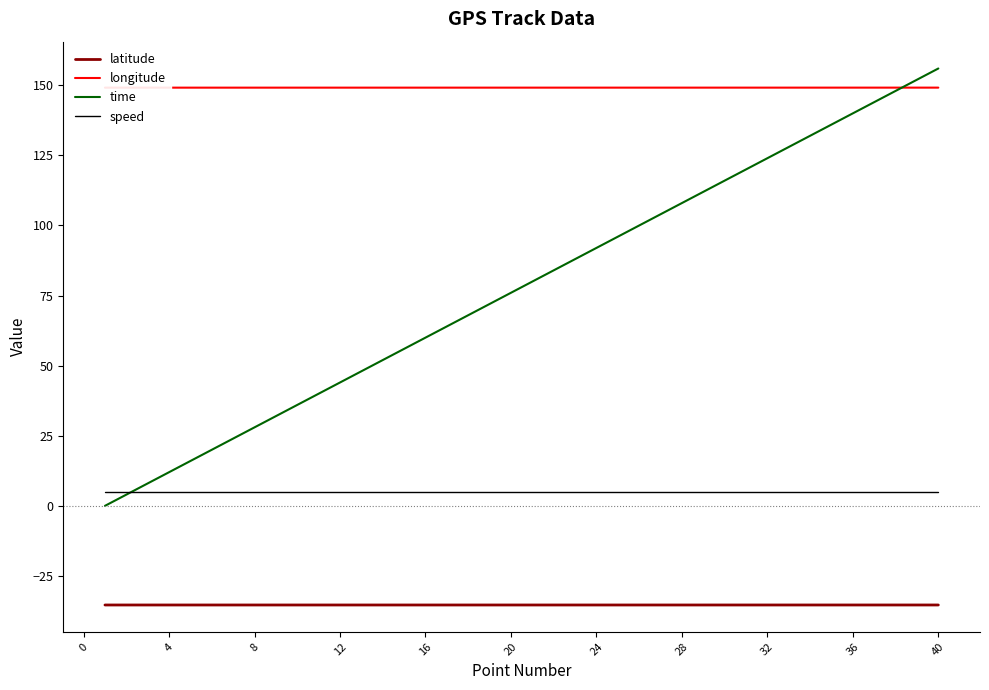

What is the minimum value for speed?

5.0